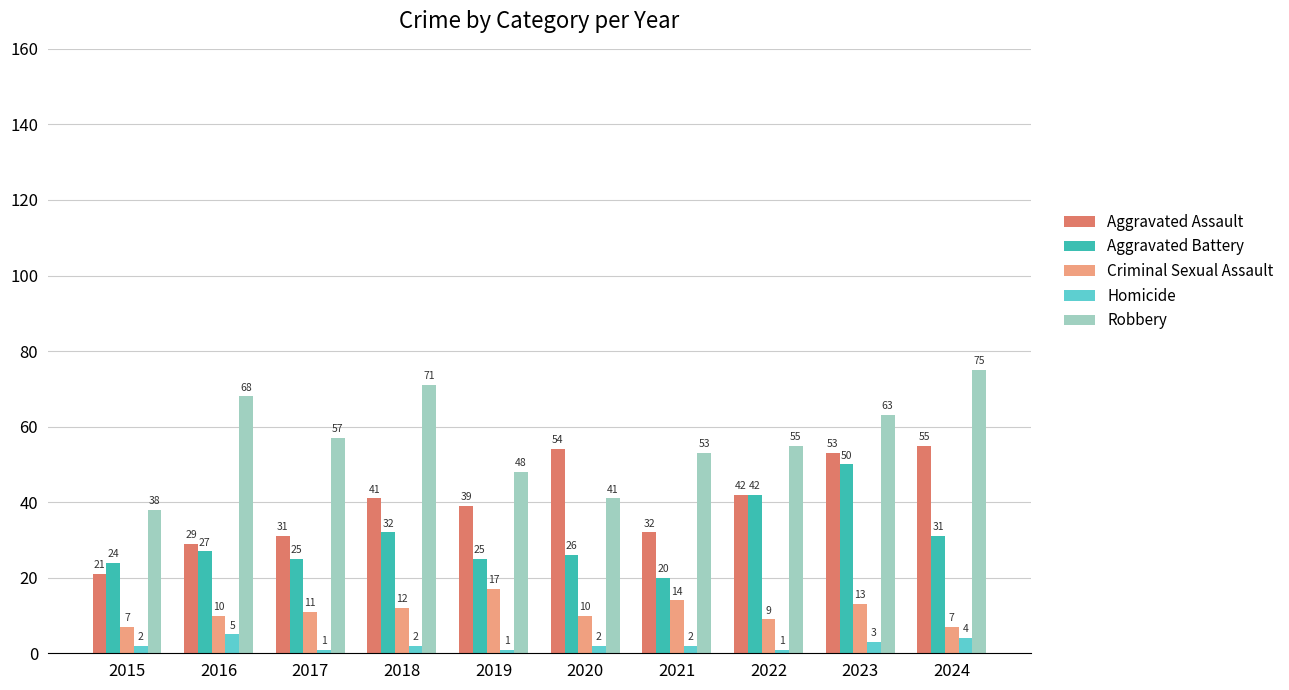

How many groups of bars are there?

10